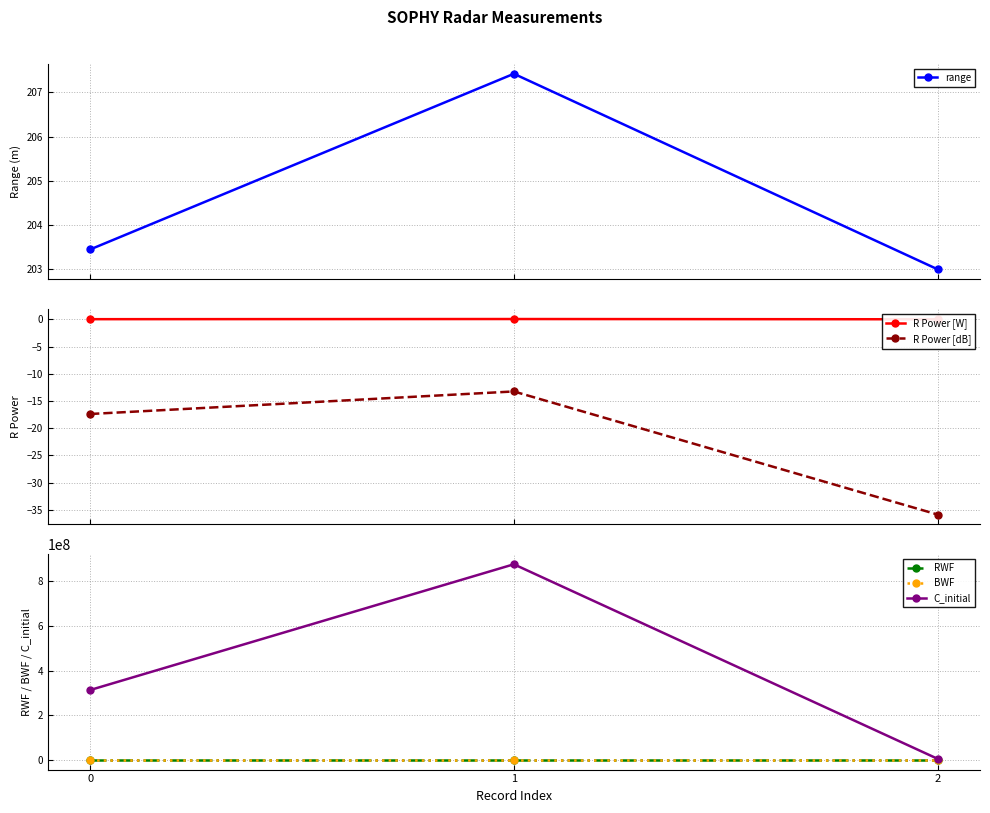

Rank the series at 1 from highest to lowest value.

C_initial, range, RWF, R Power [W], BWF, R Power [dB]